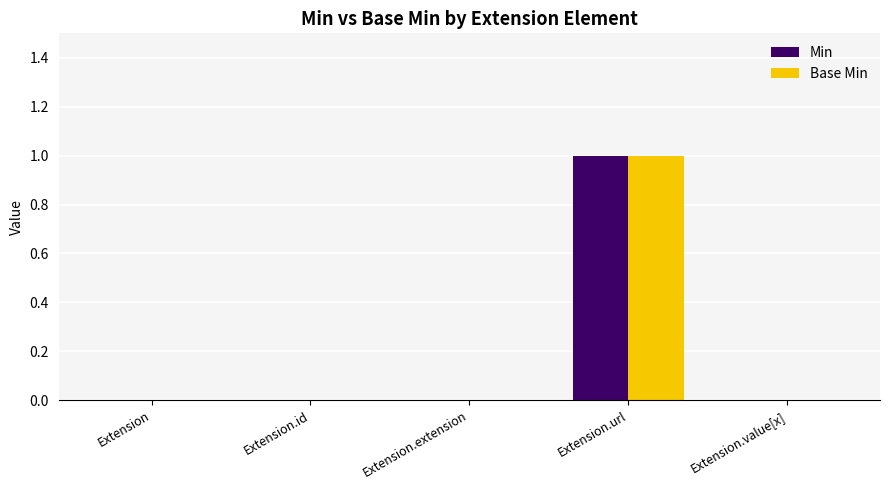

Is the value of Min at Extension.url greater than the value of Base Min at Extension.id?

Yes